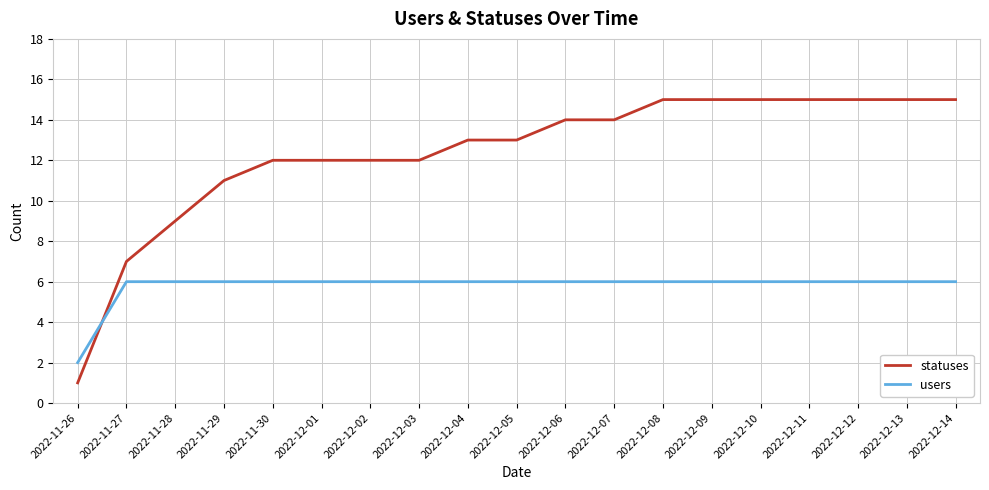

What are all the series names shown in the legend?

statuses, users